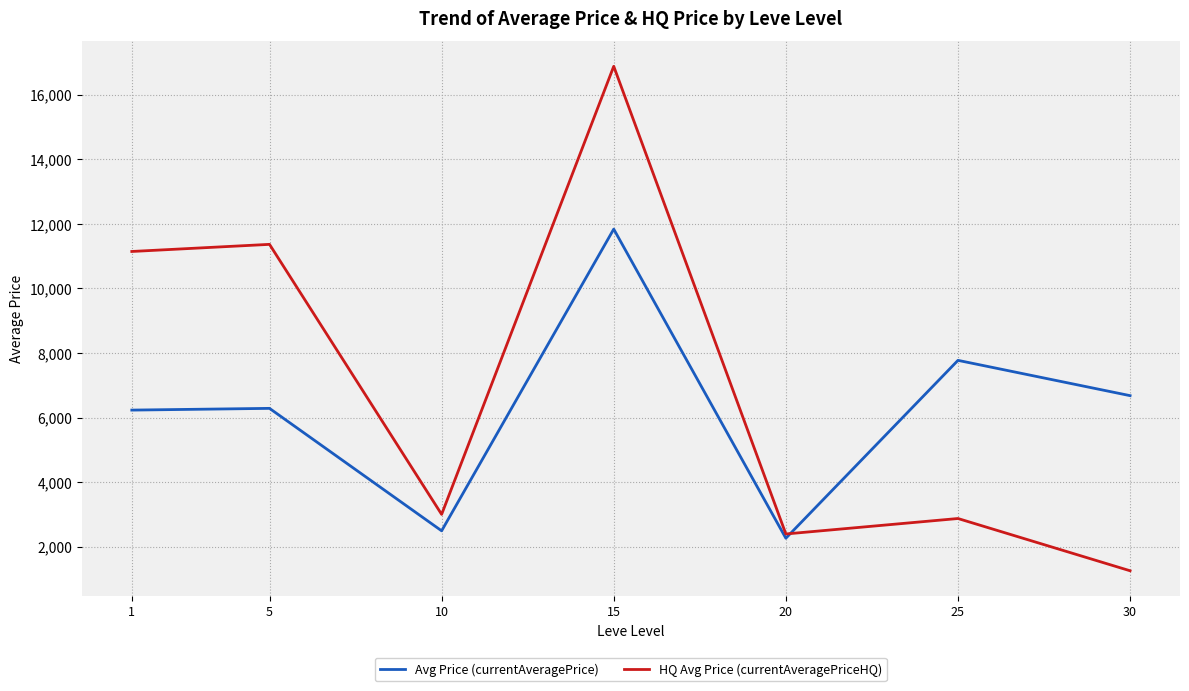

What is the minimum value for HQ Avg Price (currentAveragePriceHQ)?

1253.5